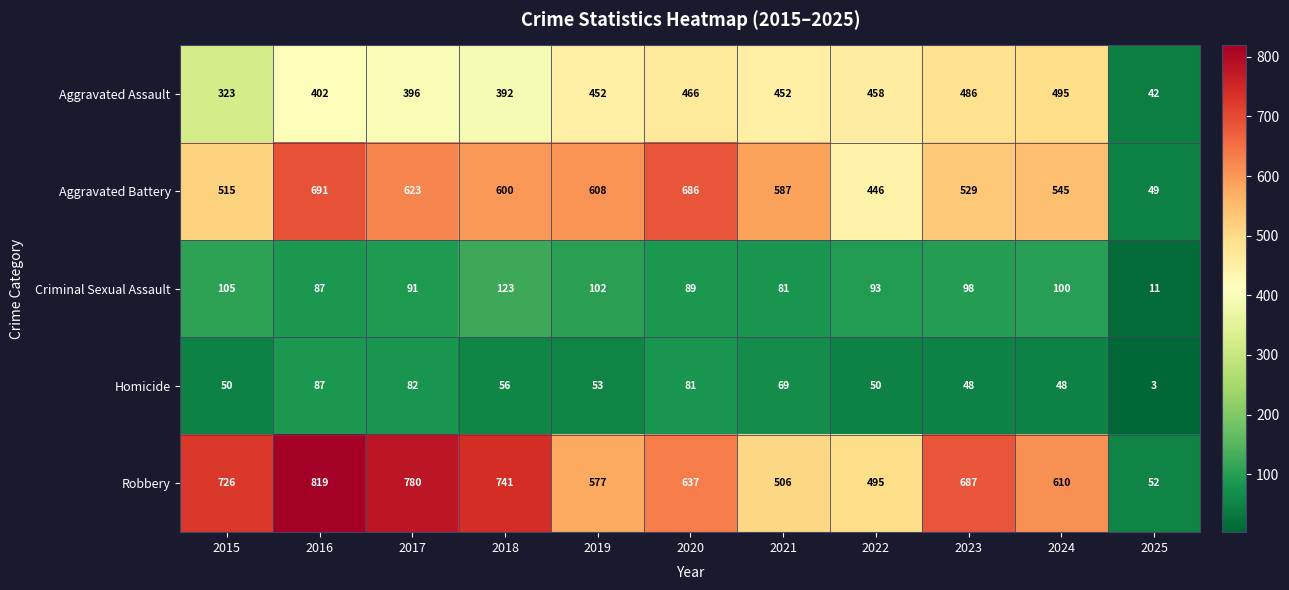

The value of Robbery at 2023 is 687. True or false?

True